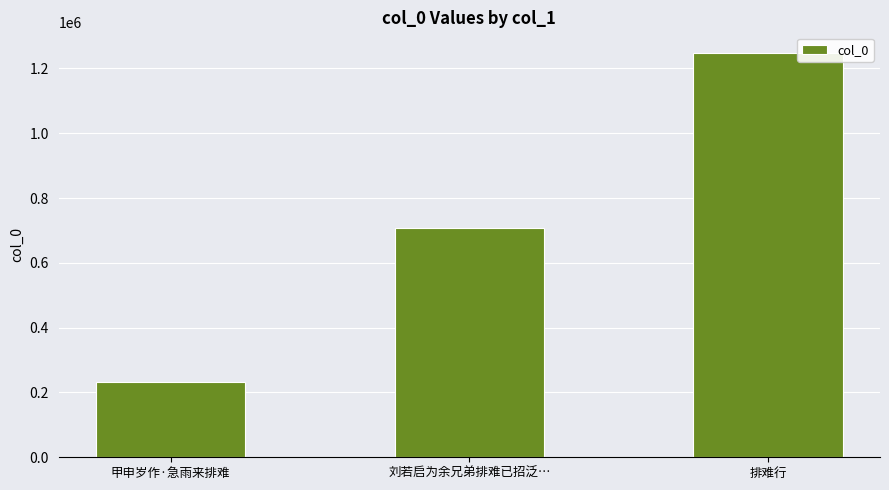

What position from the left is 甲申岁作·急雨来排难?

1